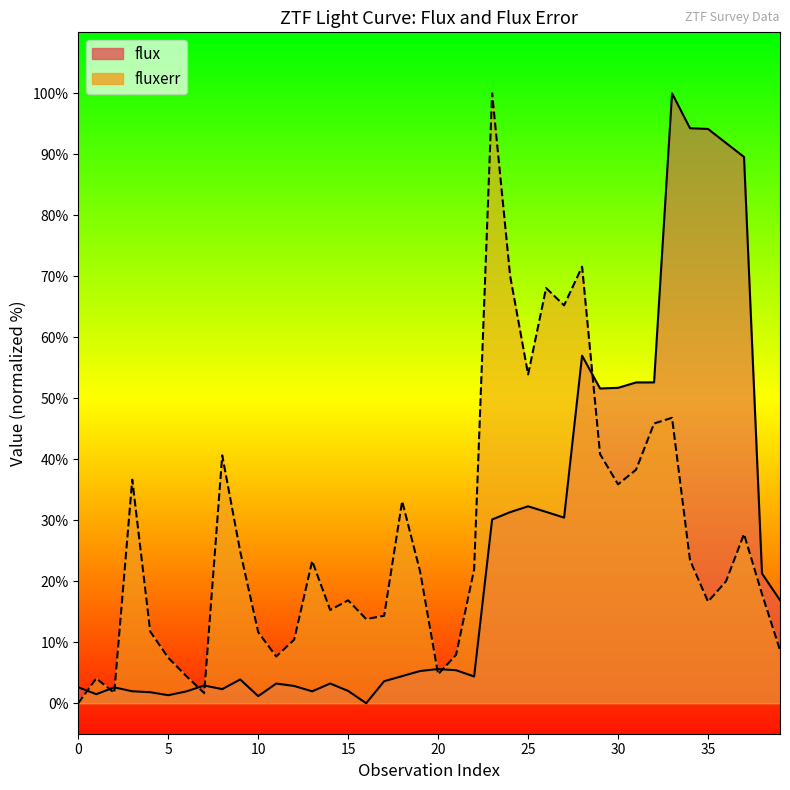

The flux series shows 1.8 at 4. True or false?

True